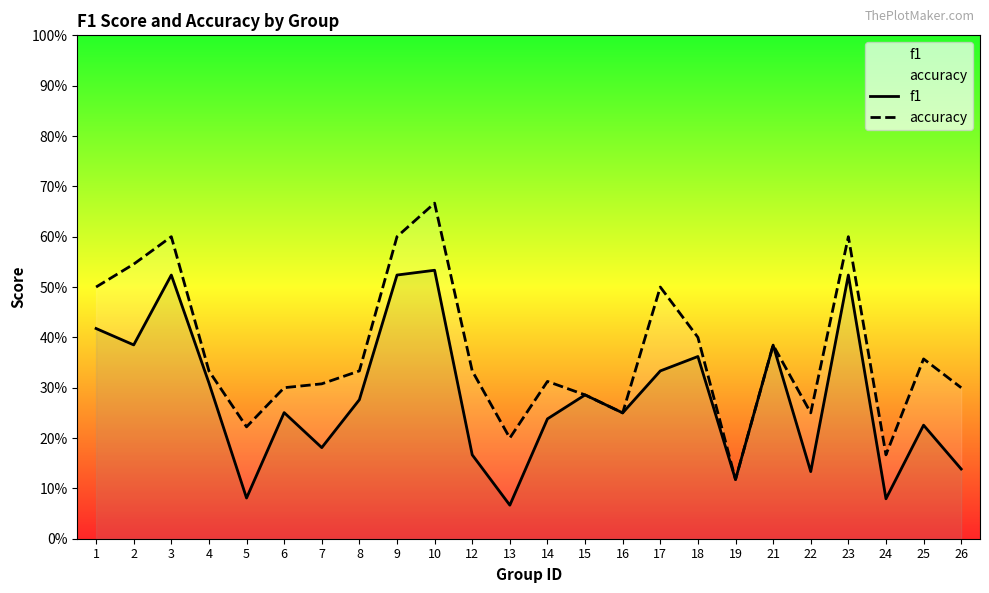

List the series in order of their overall mean, lowest first.

f1, accuracy